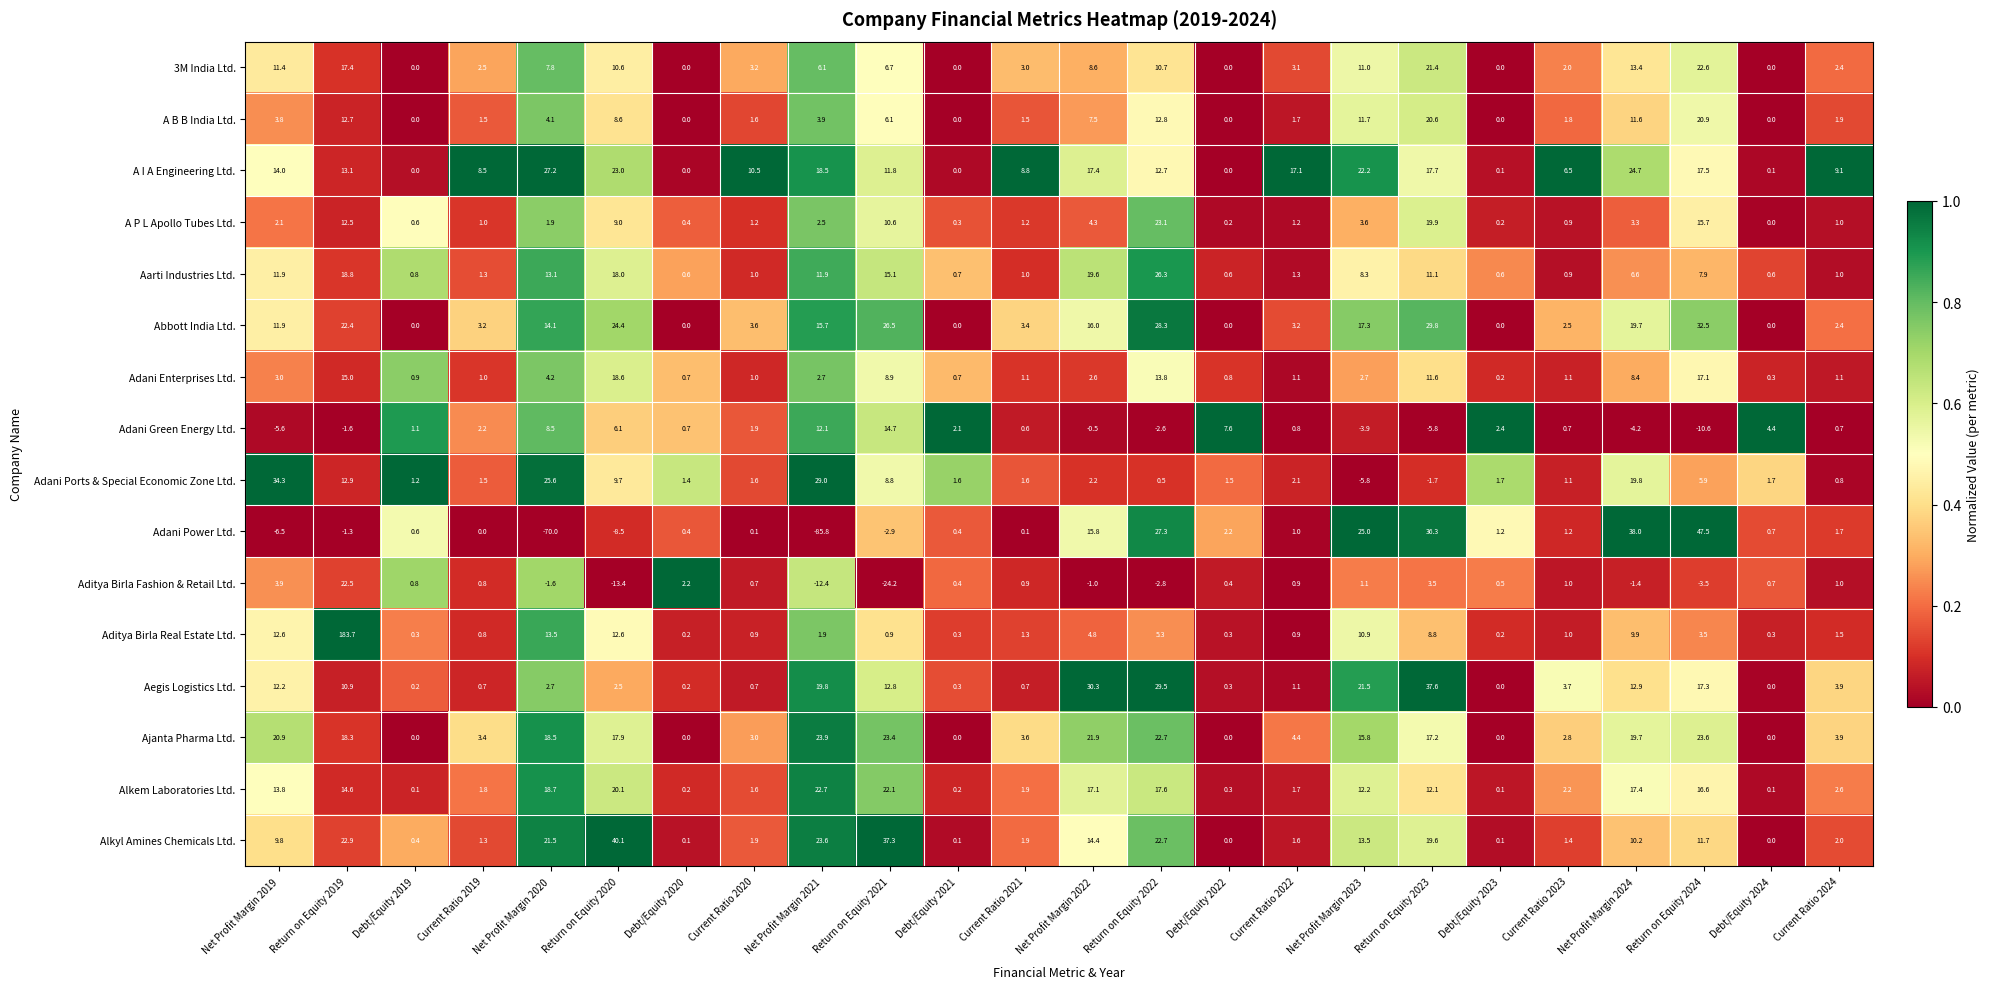

Which series changed the most between Net Profit Margin 2019 and Return on Equity 2023?

Adani Power Ltd.